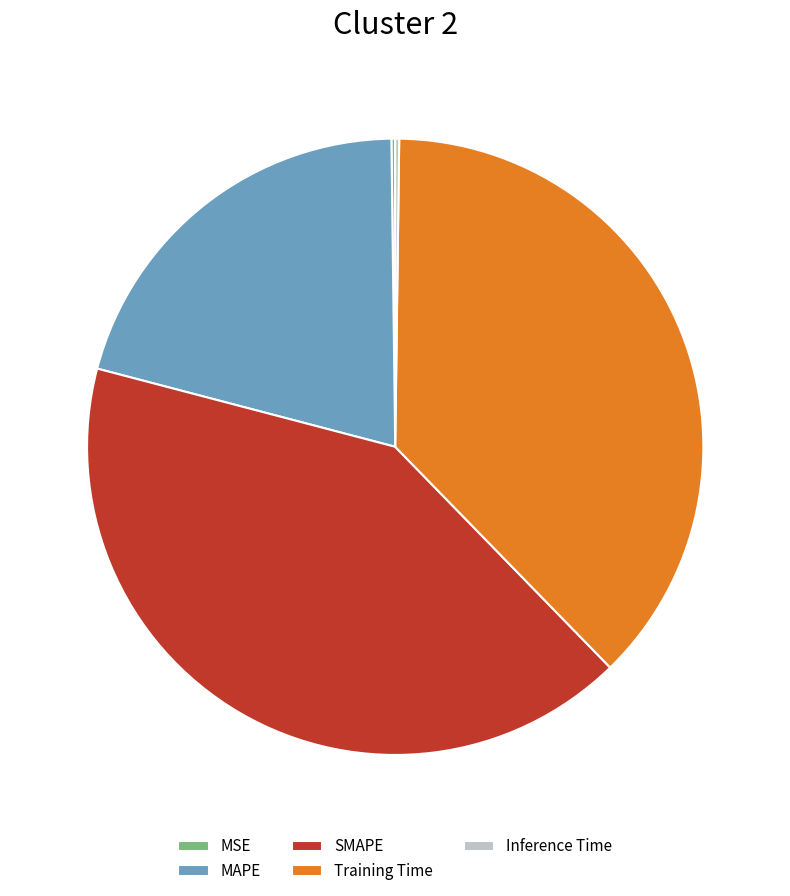

Is there any slice that represents more than half of the pie?

No